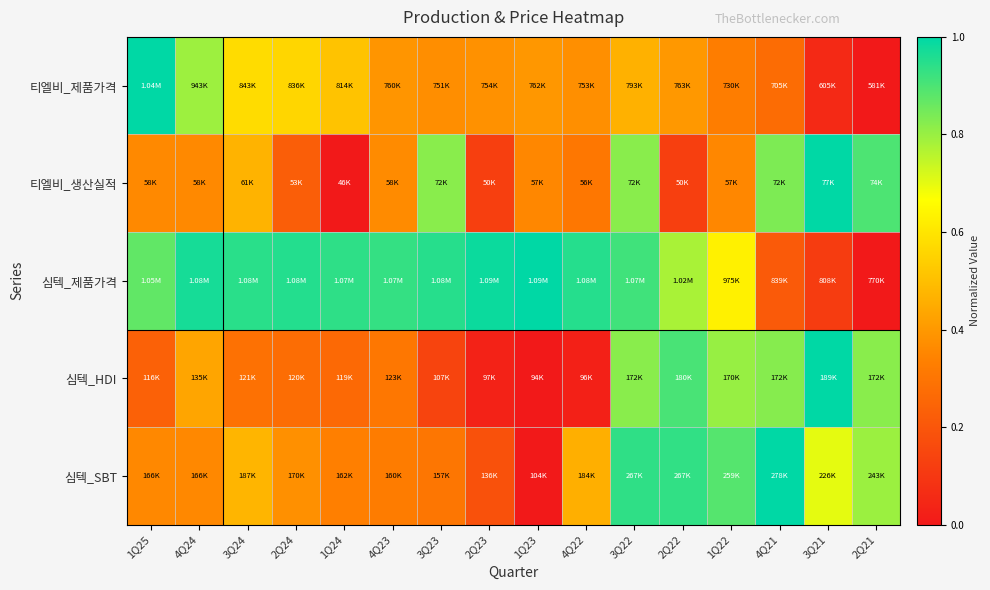

Reading left to right, list all the values displayed in this chart.

티엘비_제품가격: 1Q25=1.0	4Q24=0.8	3Q24=0.6	2Q24=0.6	1Q24=0.5	4Q23=0.4	3Q23=0.4	2Q23=0.4	1Q23=0.4	4Q22=0.4	3Q22=0.5	2Q22=0.4	1Q22=0.3	4Q21=0.3	3Q21=0.1	2Q21=0.0
티엘비_생산실적: 1Q25=0.4	4Q24=0.4	3Q24=0.5	2Q24=0.2	1Q24=0.0	4Q23=0.4	3Q23=0.8	2Q23=0.1	1Q23=0.4	4Q22=0.3	3Q22=0.8	2Q22=0.1	1Q22=0.4	4Q21=0.8	3Q21=1.0	2Q21=0.9
심텍_제품가격: 1Q25=0.9	4Q24=1.0	3Q24=0.9	2Q24=1.0	1Q24=0.9	4Q23=0.9	3Q23=0.9	2Q23=1.0	1Q23=1.0	4Q22=1.0	3Q22=0.9	2Q22=0.8	1Q22=0.6	4Q21=0.2	3Q21=0.1	2Q21=0.0
심텍_HDI: 1Q25=0.2	4Q24=0.4	3Q24=0.3	2Q24=0.3	1Q24=0.3	4Q23=0.3	3Q23=0.1	2Q23=0.0	1Q23=0.0	4Q22=0.0	3Q22=0.8	2Q22=0.9	1Q22=0.8	4Q21=0.8	3Q21=1.0	2Q21=0.8
심텍_SBT: 1Q25=0.4	4Q24=0.4	3Q24=0.5	2Q24=0.4	1Q24=0.3	4Q23=0.3	3Q23=0.3	2Q23=0.2	1Q23=0.0	4Q22=0.5	3Q22=0.9	2Q22=0.9	1Q22=0.9	4Q21=1.0	3Q21=0.7	2Q21=0.8